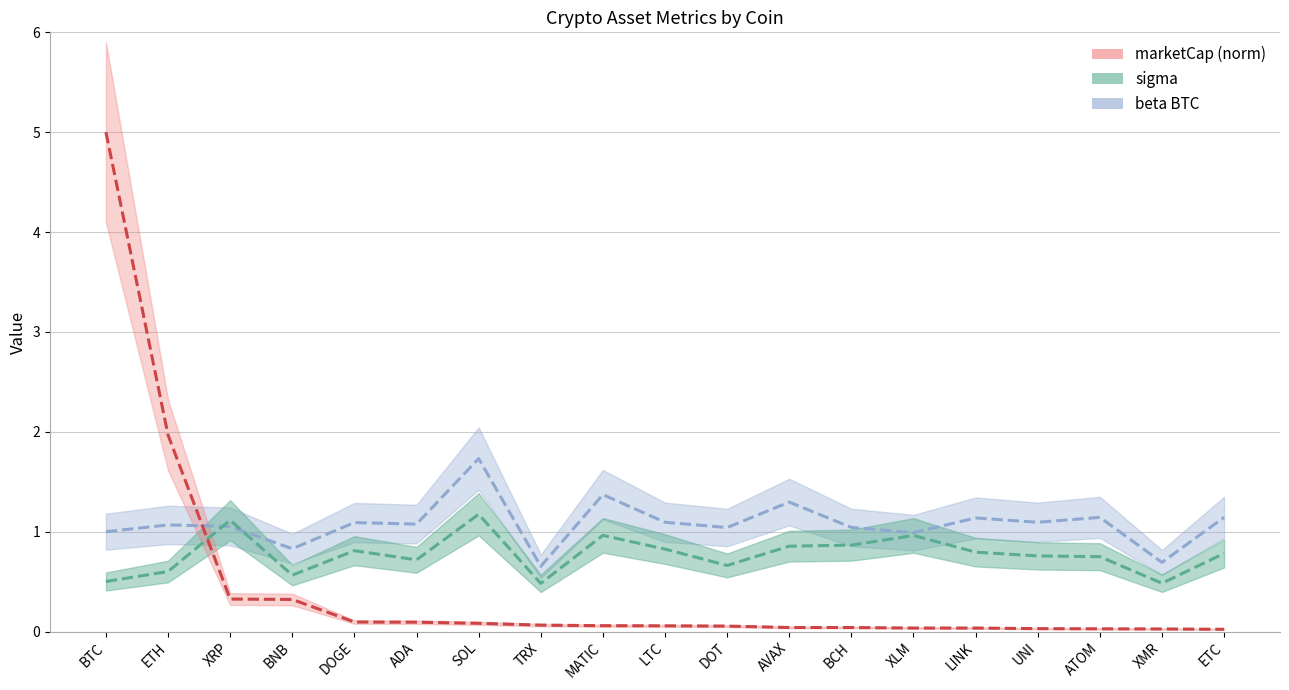

Where is beta_BTC nearest to the value 1?

BTC